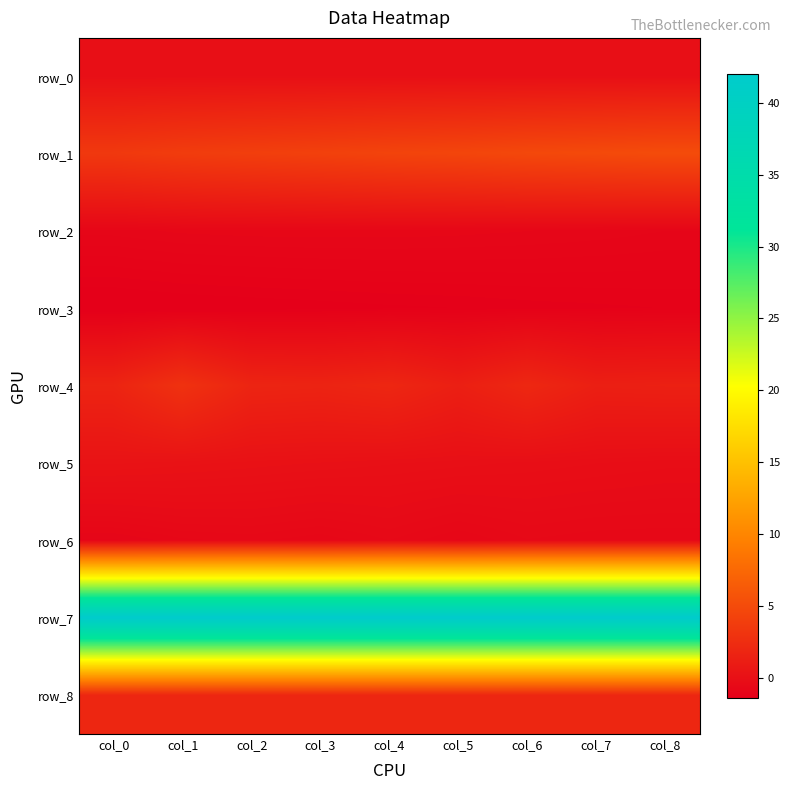

Rank the categories by row_0 value from highest to lowest.

col_0, col_1, col_2, col_3, col_4, col_5, col_6, col_7, col_8